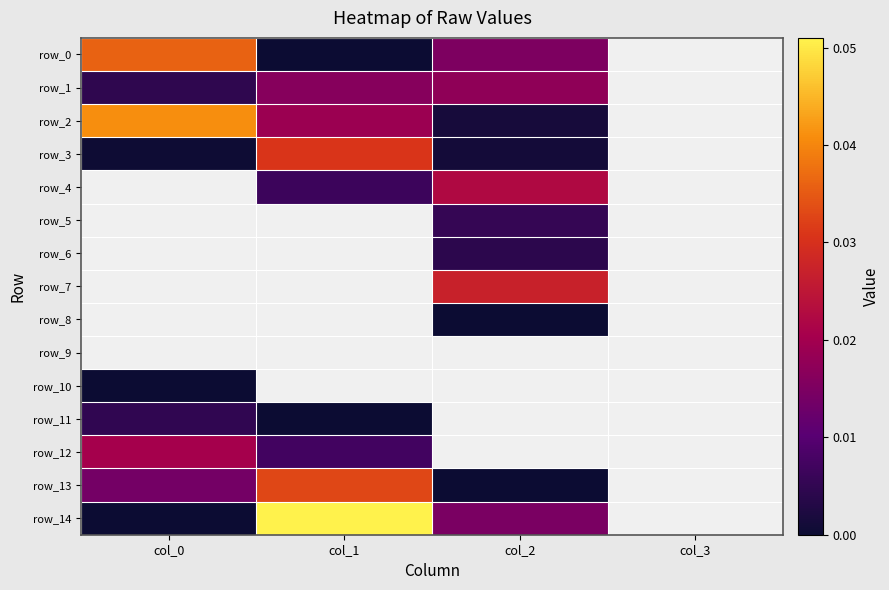

Which has a higher value, col_1 or col_2?

col_2